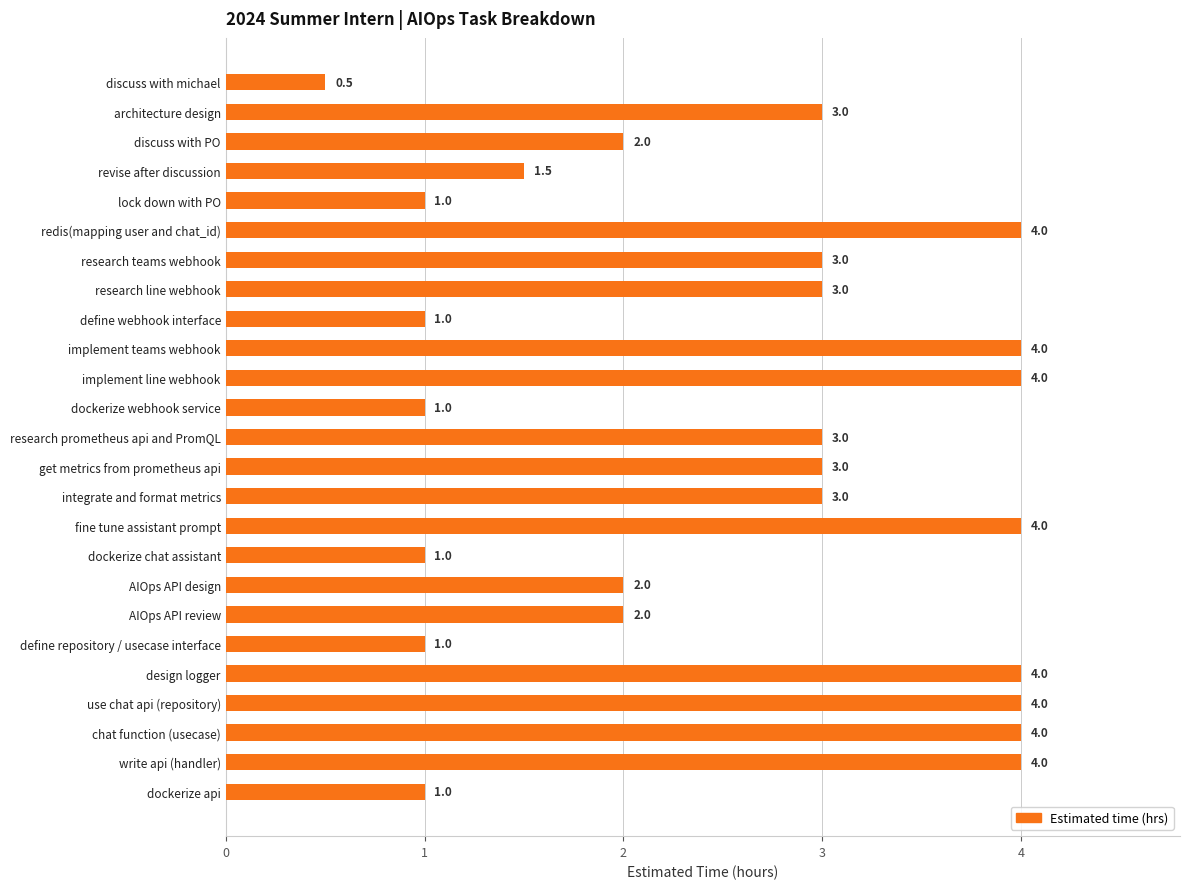

How many values are between 1 and 4?

24